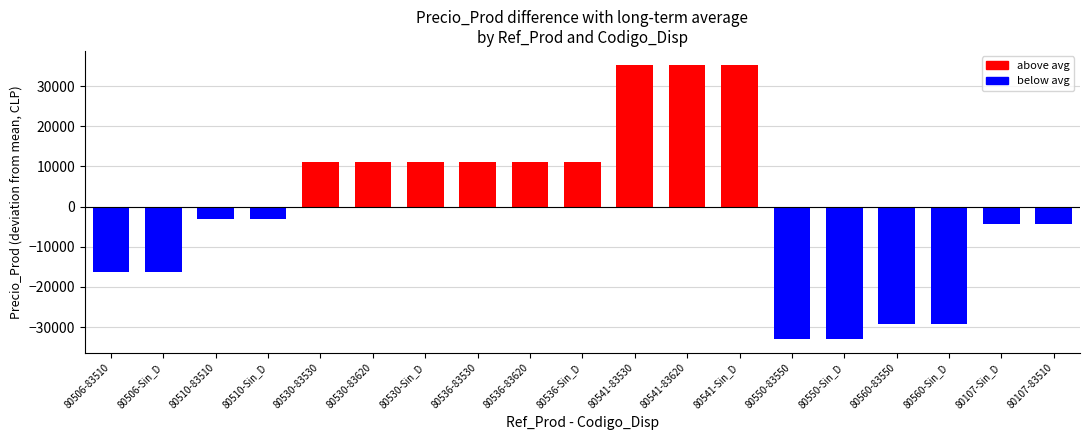

At which category does the chart reach its minimum across all series?

80550-83550